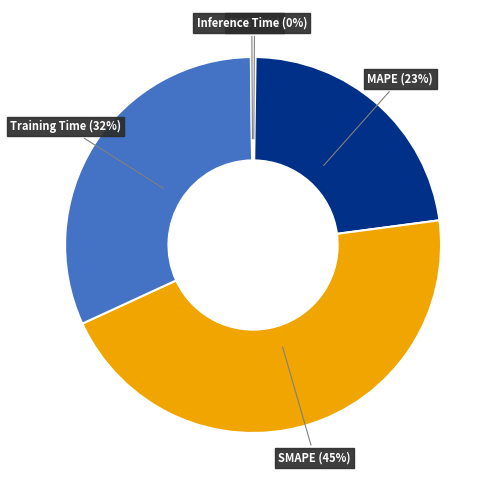

Does any single category account for the majority?

No